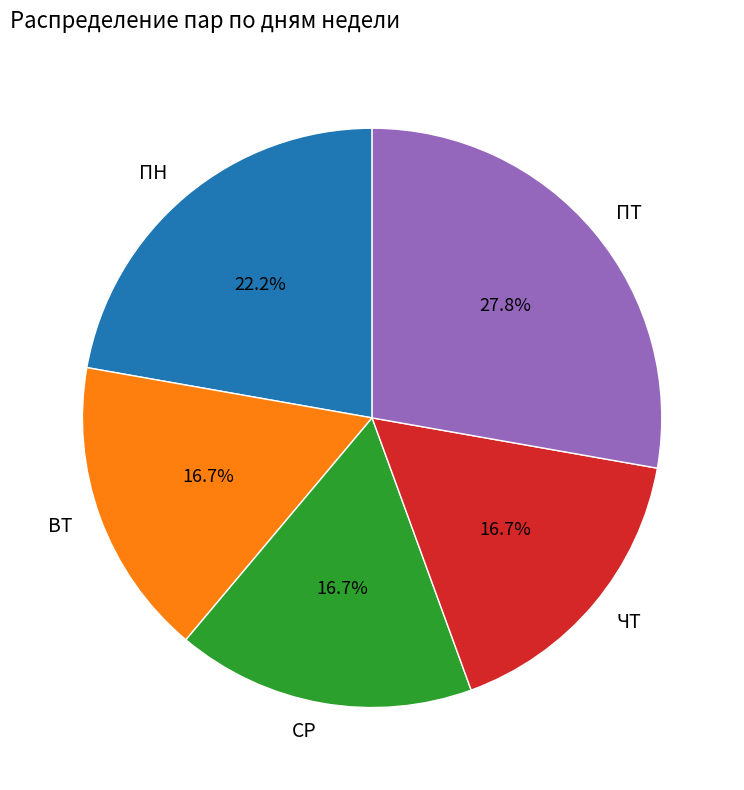

Does ПТ represent more than half of the total?

No